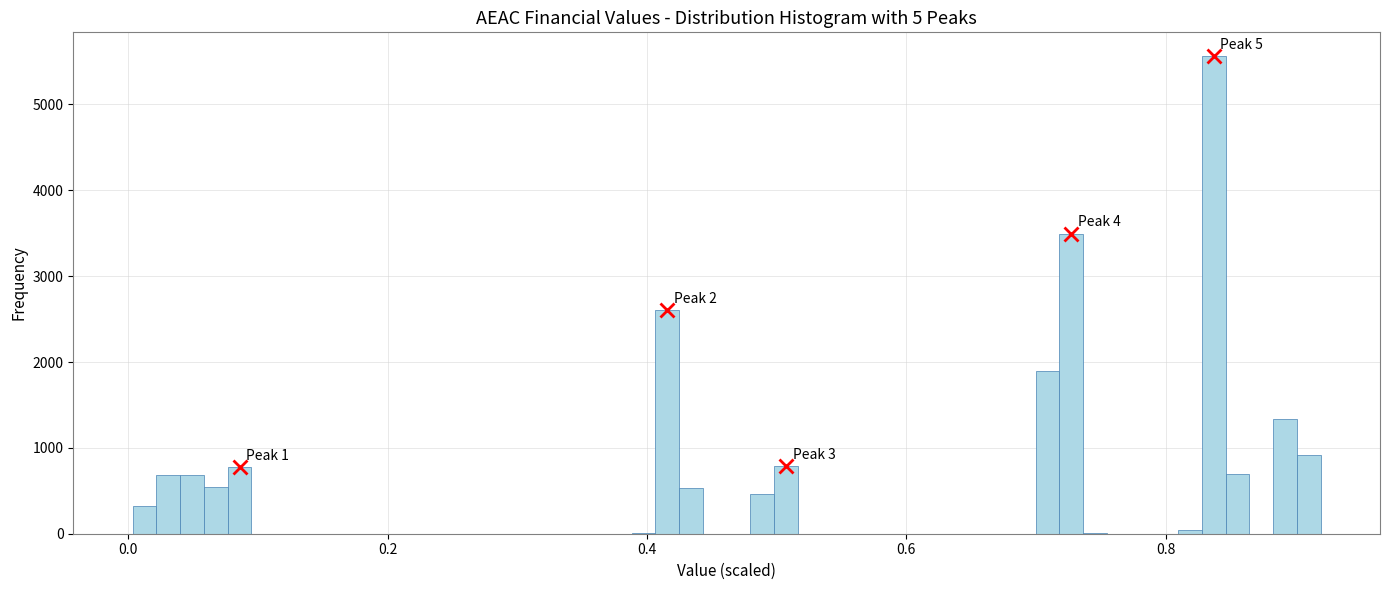

Around what value on the x-axis is the tallest bar? Give the approximate position of its centre, as read against the axis.

0.84